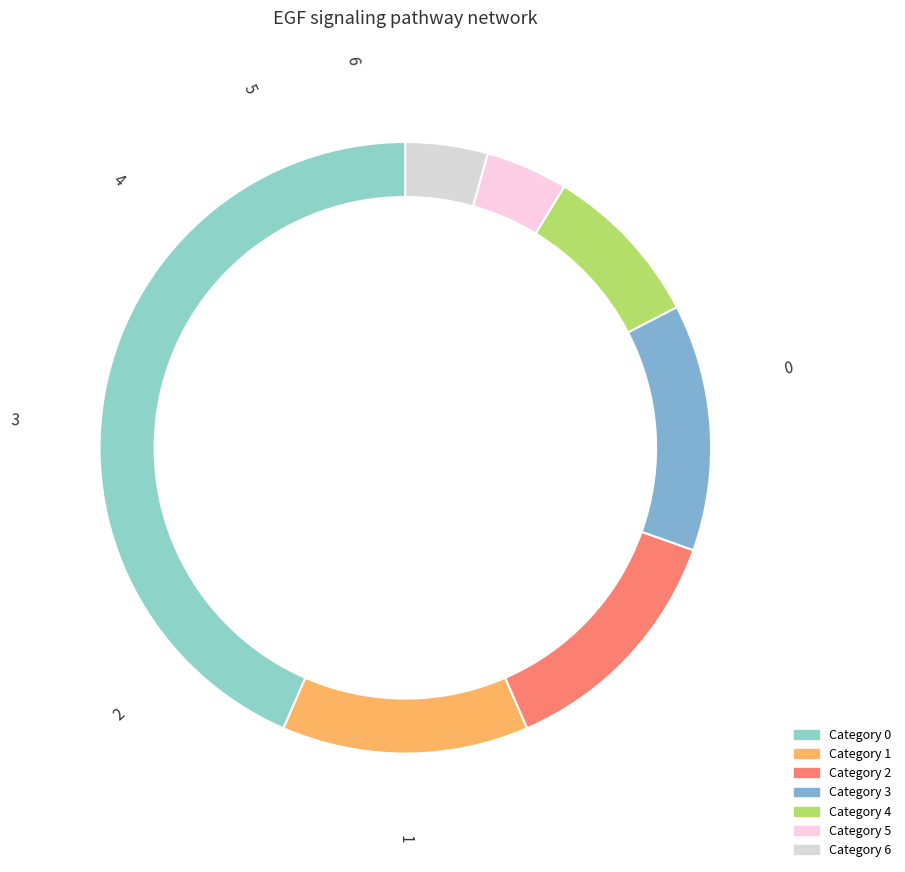

What percentage do 5 and 0 together represent?

47.8%